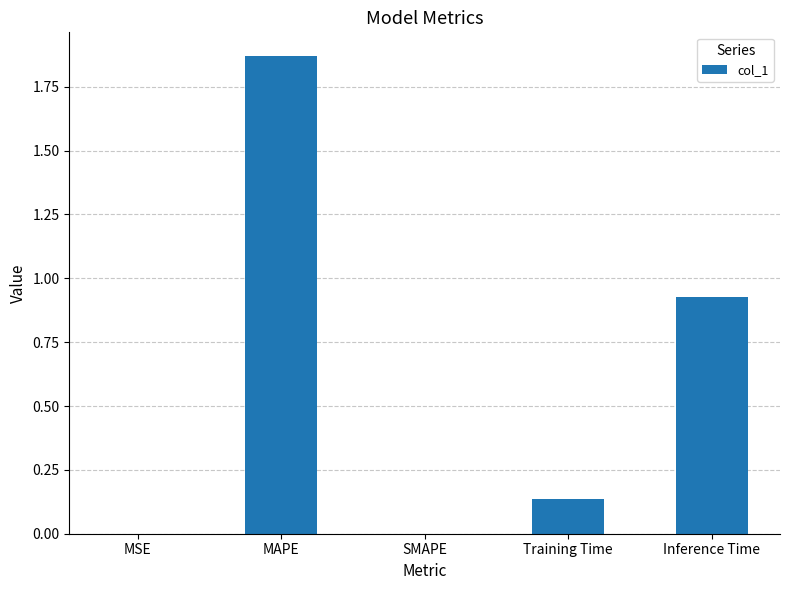

What is the sum of all values?

2.9